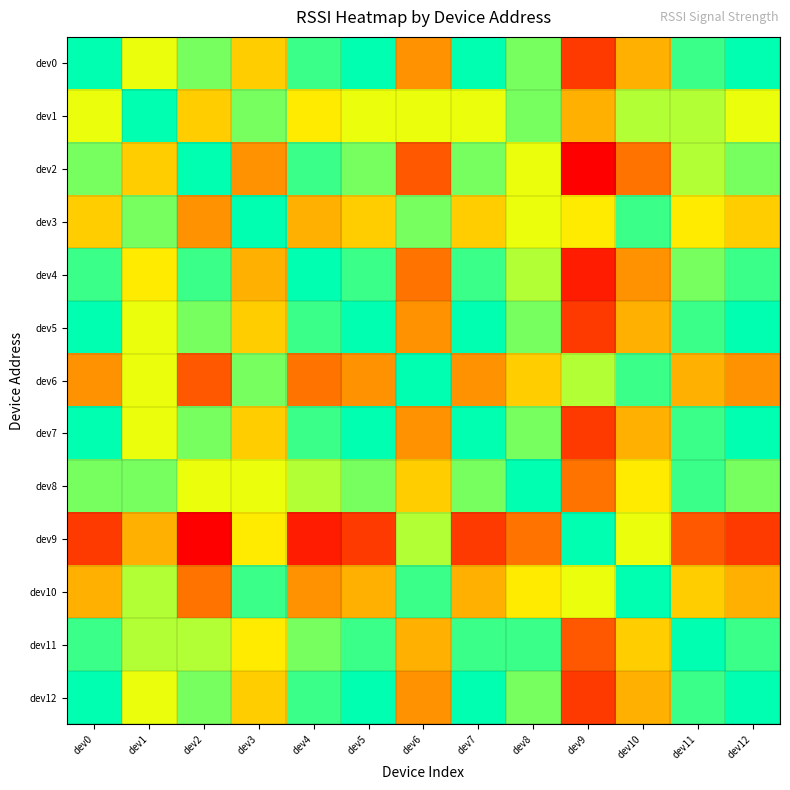

What is the maximum value shown in the chart?

13